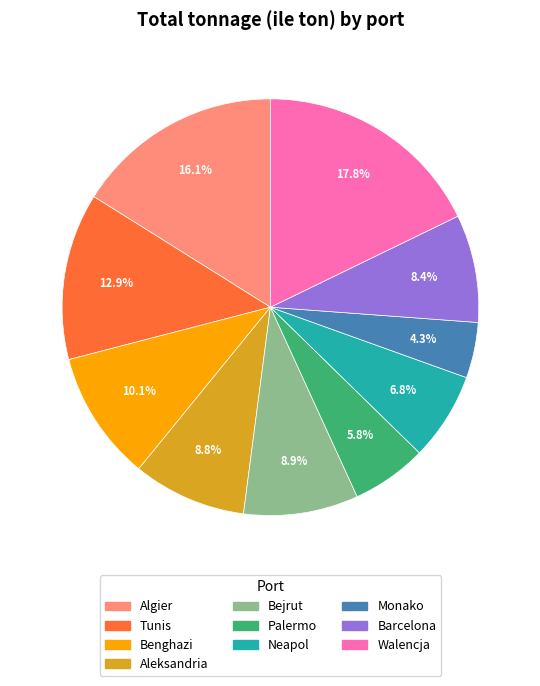

What percentage is the Benghazi slice, to the nearest percent?

10%